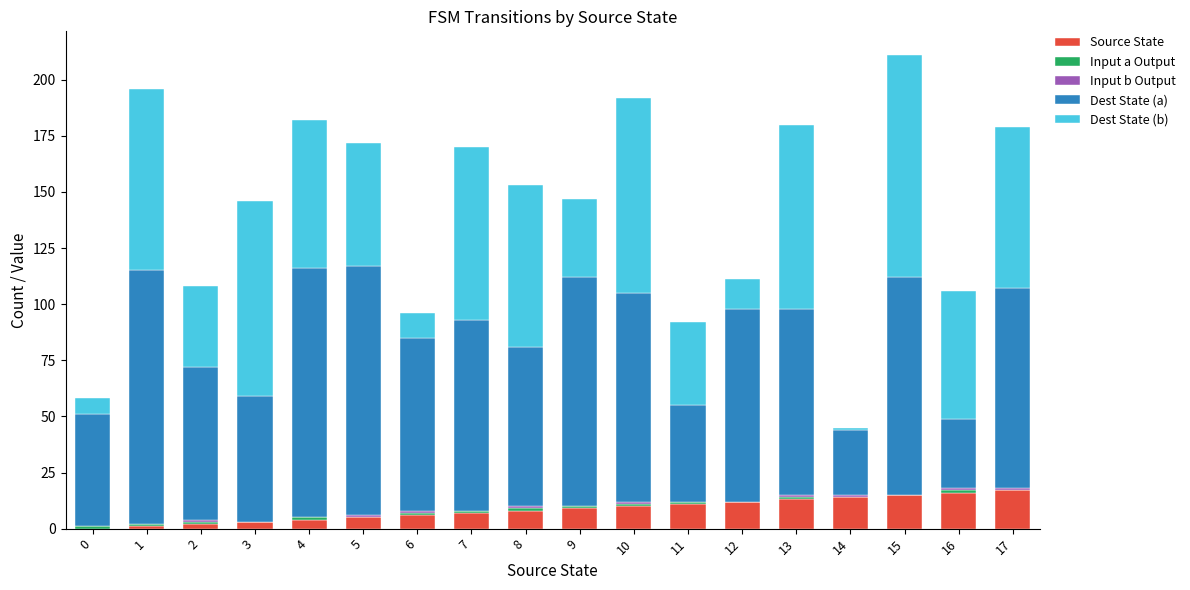

Between 1 and 14, which series saw the biggest shift?

Dest State (a)